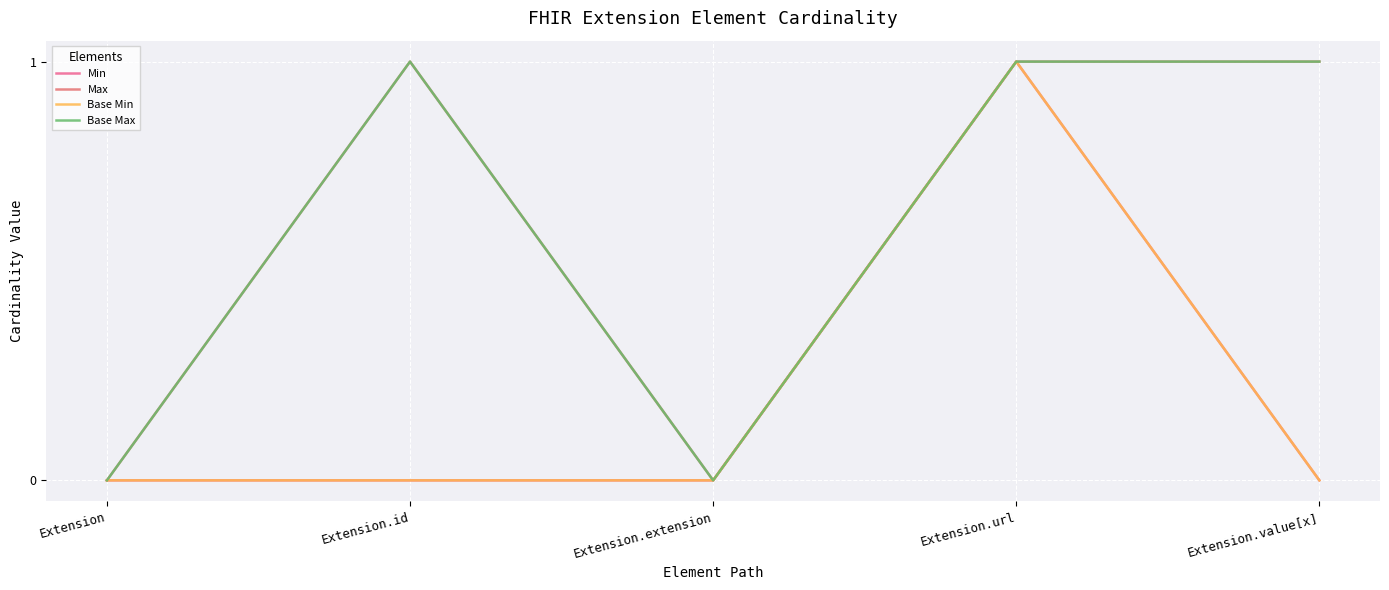

Which series has the largest range (max minus min)?

Min